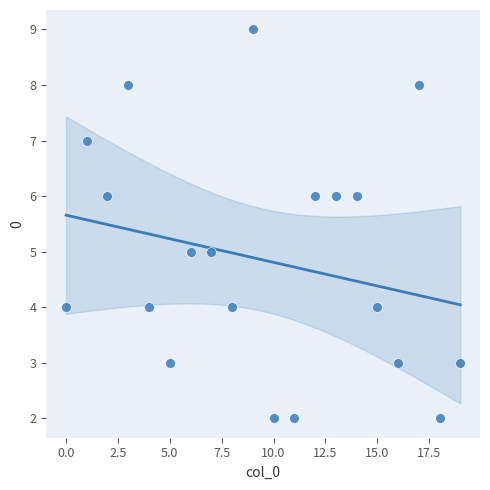

What is the range of Y values (max minus min)?

7